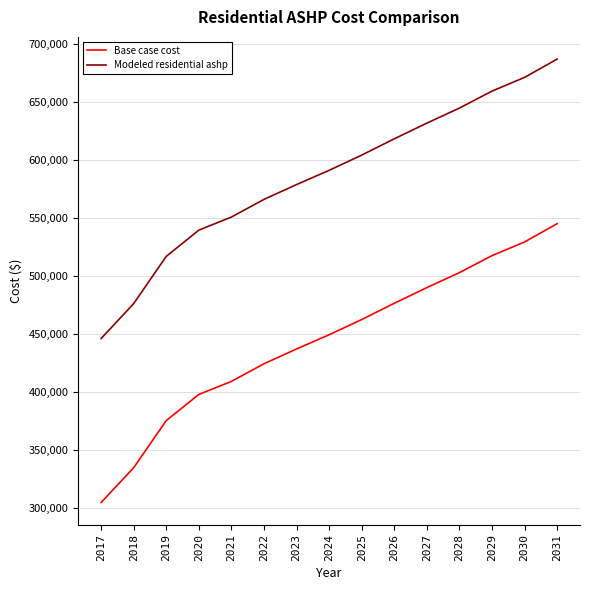

What is the total value across all series at 2030?

1200828.4